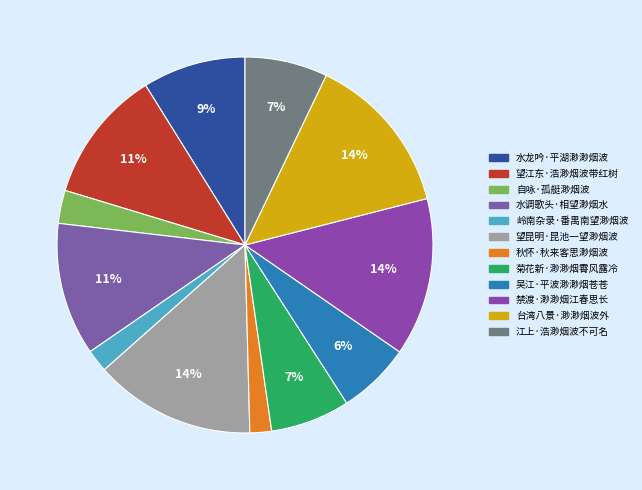

Combined, do 望昆明·昆池一望渺烟波 and 望江东·浩渺烟波带红树 account for over 50%?

No